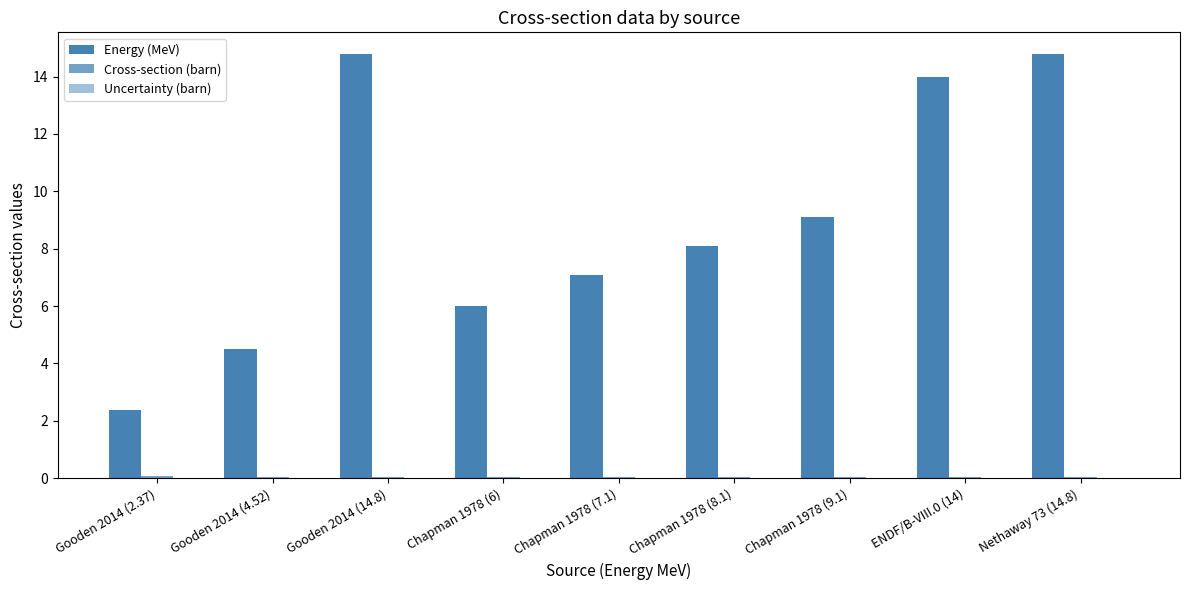

Which series changed the most between Gooden 2014 (4.52) and Chapman 1978 (8.1)?

Energy (MeV)